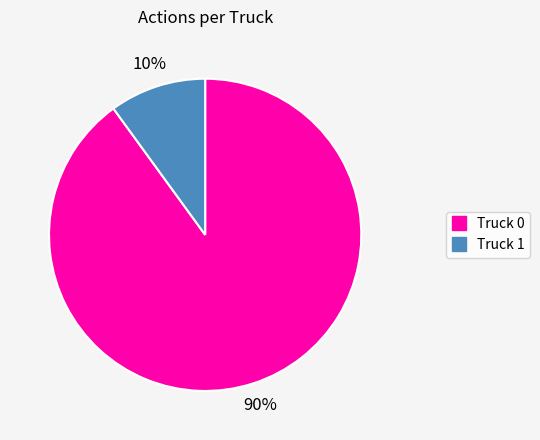

What is the largest slice in the pie chart?

Truck 0